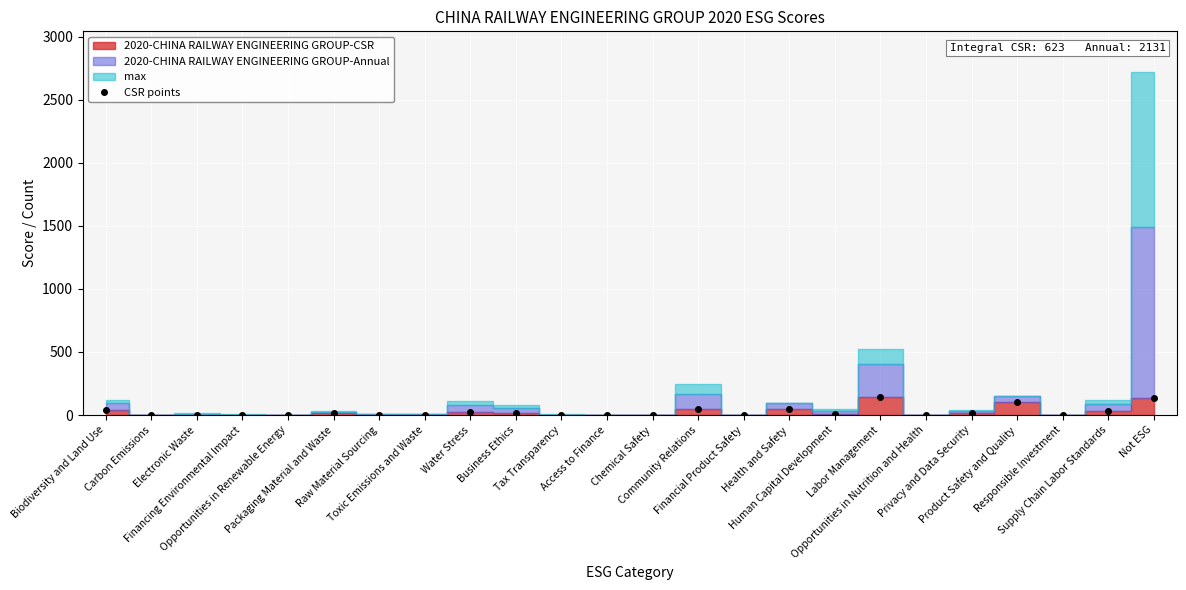

Which has a higher value, Privacy and Data Security or Water Stress?

Water Stress